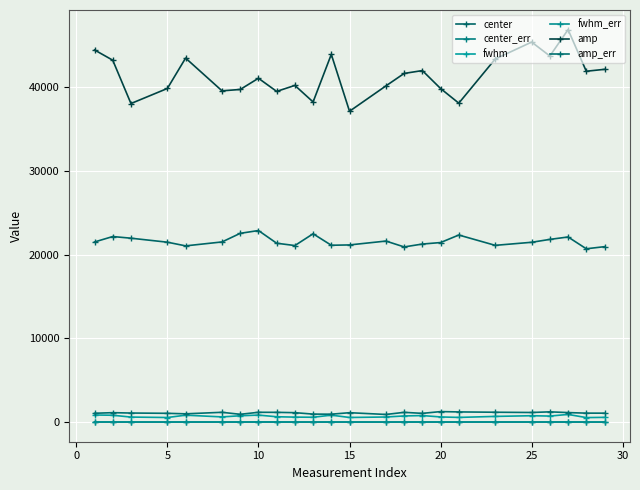

Count the number of categories in the chart.

24